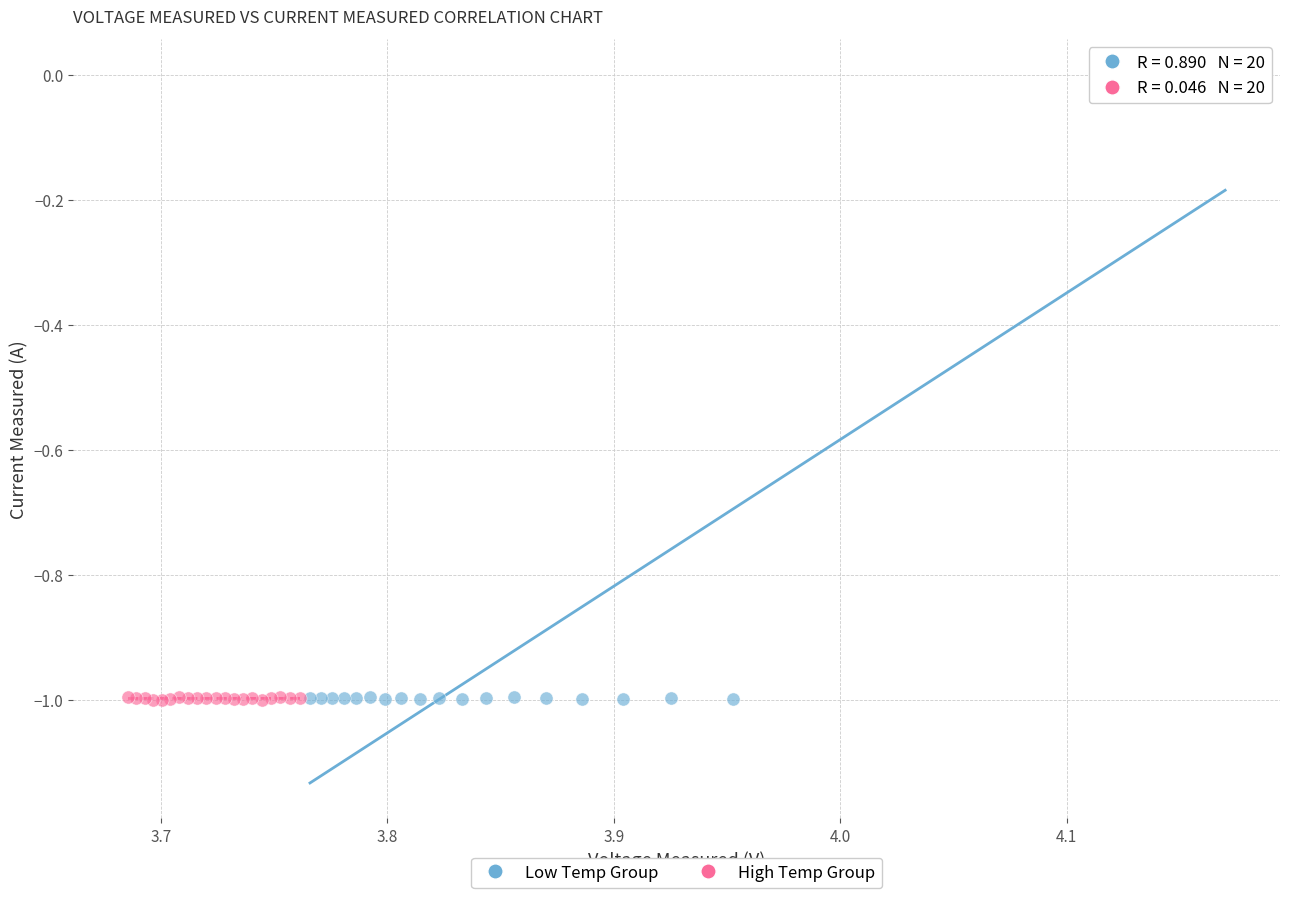

Which series has the widest spread of Y values?

Low Temp Group